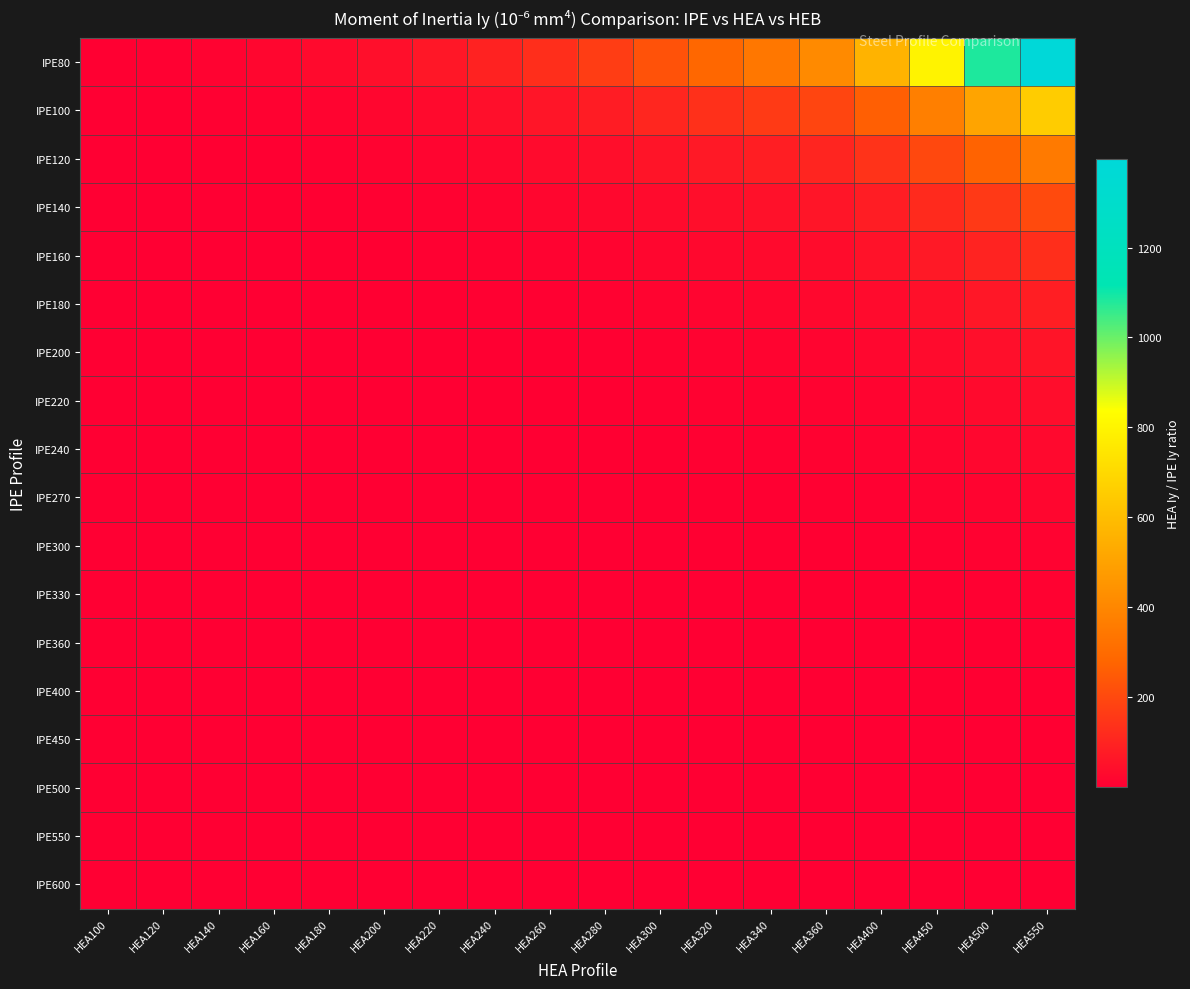

Rank the series by their maximum value, from lowest to highest.

IPE600, IPE550, IPE500, IPE450, IPE400, IPE360, IPE330, IPE300, IPE270, IPE240, IPE220, IPE200, IPE180, IPE160, IPE140, IPE120, IPE100, IPE80